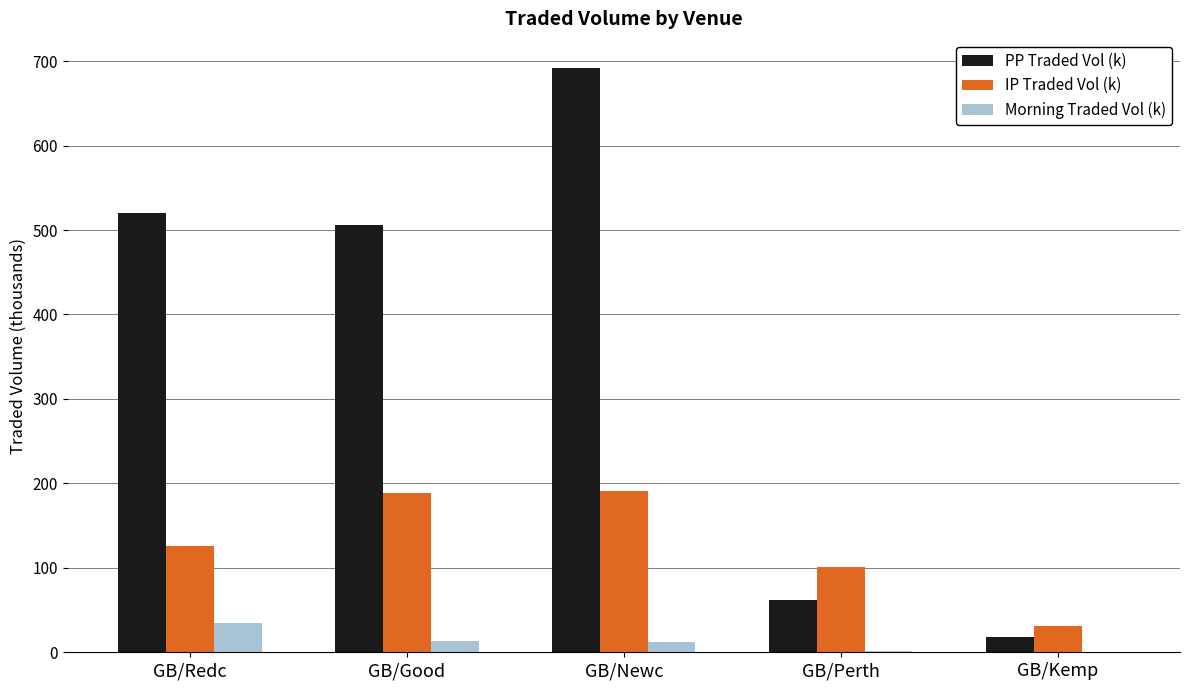

Which category has the highest value across all series?

GB/Newc